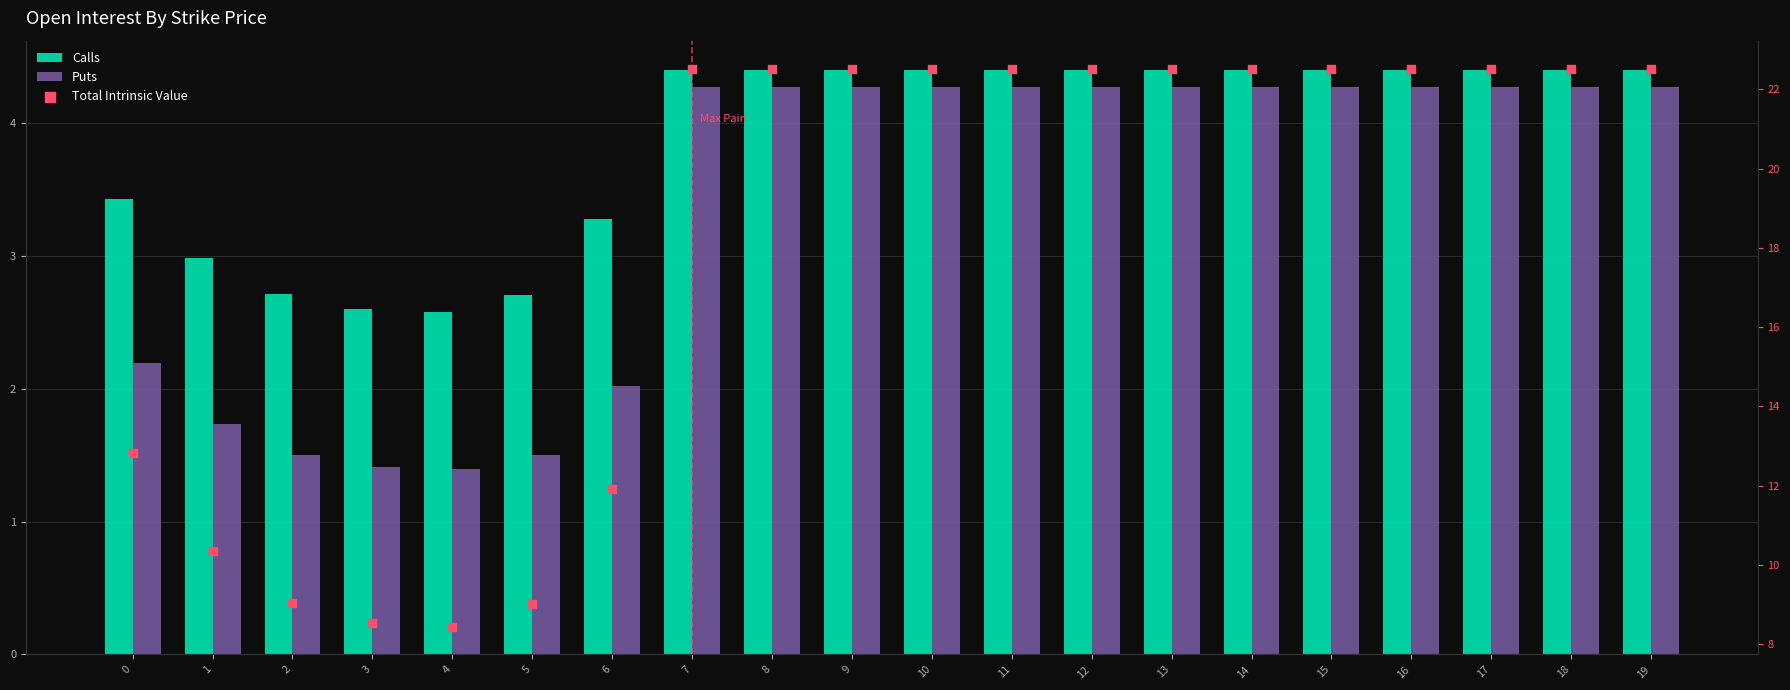

Which series has the largest total across all categories?

Total Intrinsic Value